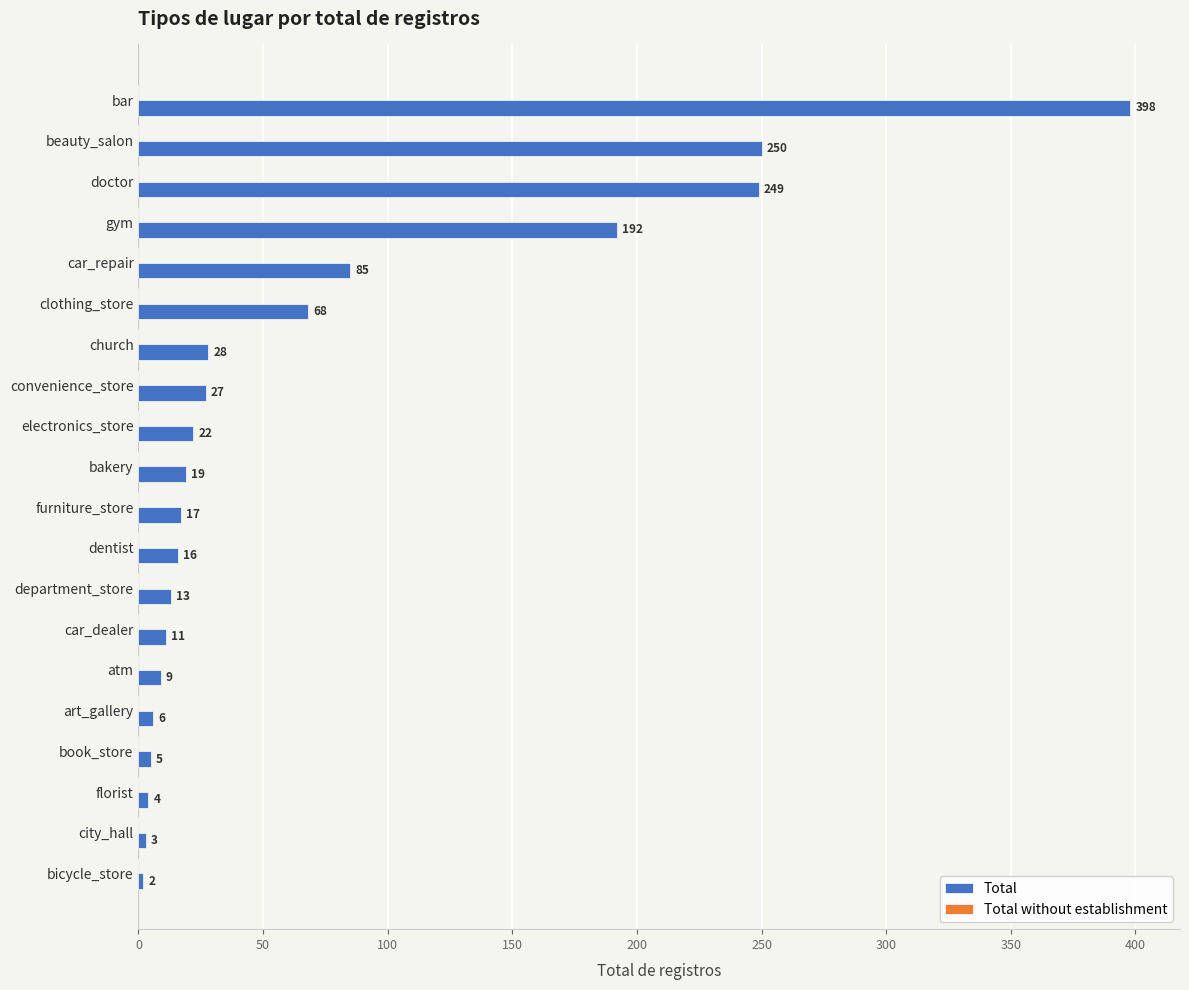

What is the difference between the values at car_dealer and book_store?

6